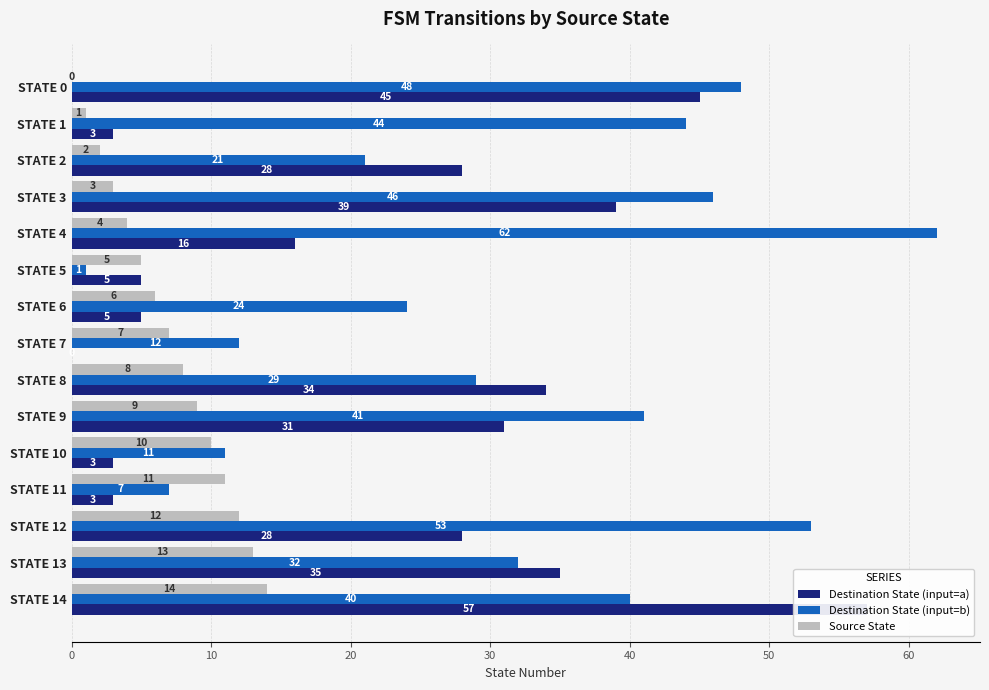

True or false: Source State has a value of 1 at STATE 2.

False